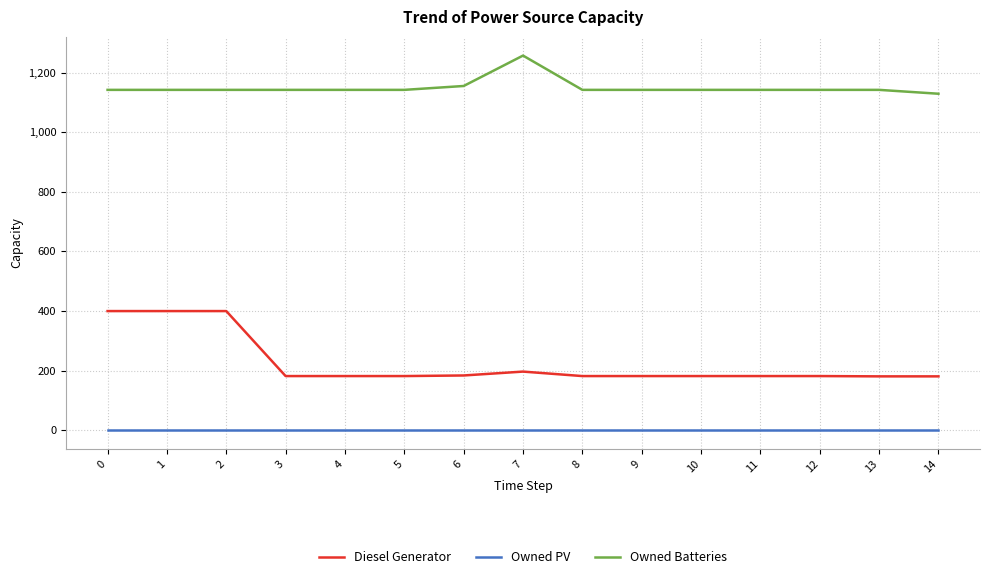

List the series in order of their peak value, highest first.

Owned Batteries, Diesel Generator, Owned PV